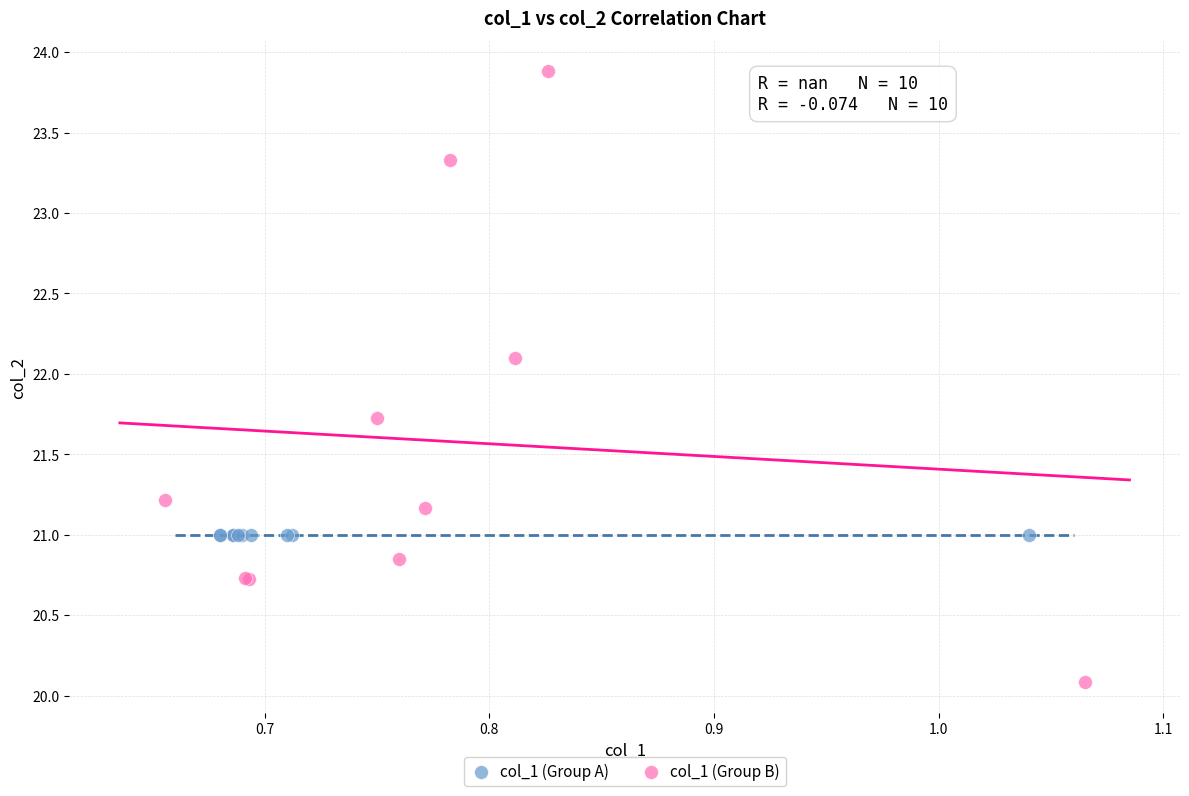

Which series contains the lowest Y value?

col_1 (Group B)